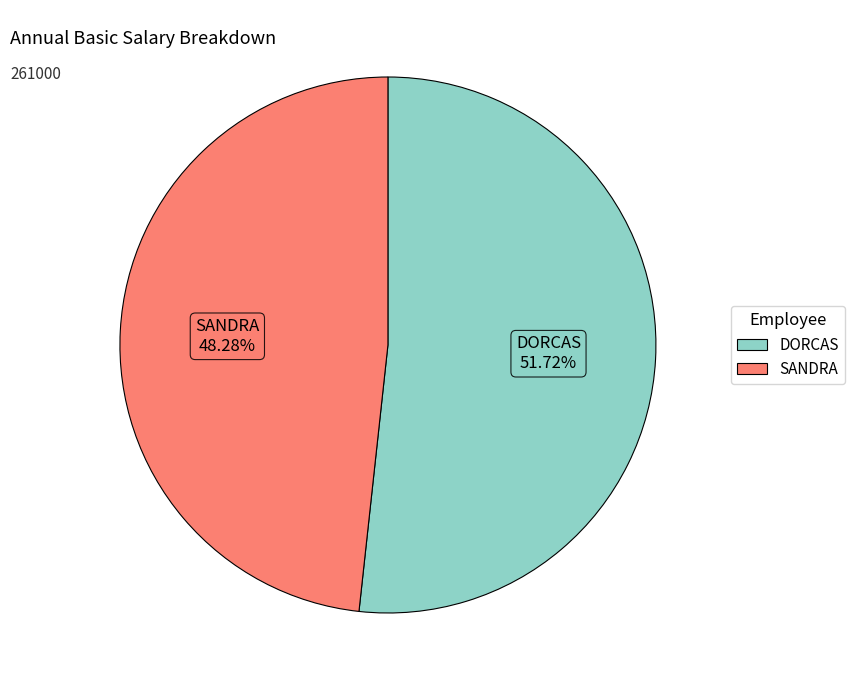

To the nearest percent, what percentage of the pie is SANDRA?

48%